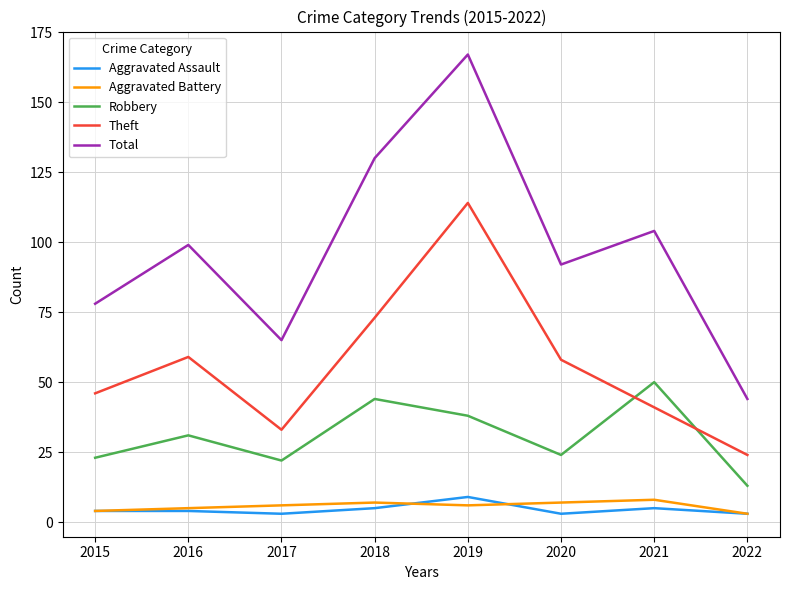

Reading right to left, extract all data points from this chart.

Aggravated Assault: 3	5	3	9	5	3	4	4
Aggravated Battery: 3	8	7	6	7	6	5	4
Robbery: 13	50	24	38	44	22	31	23
Theft: 24	41	58	114	73	33	59	46
Total: 44	104	92	167	130	65	99	78